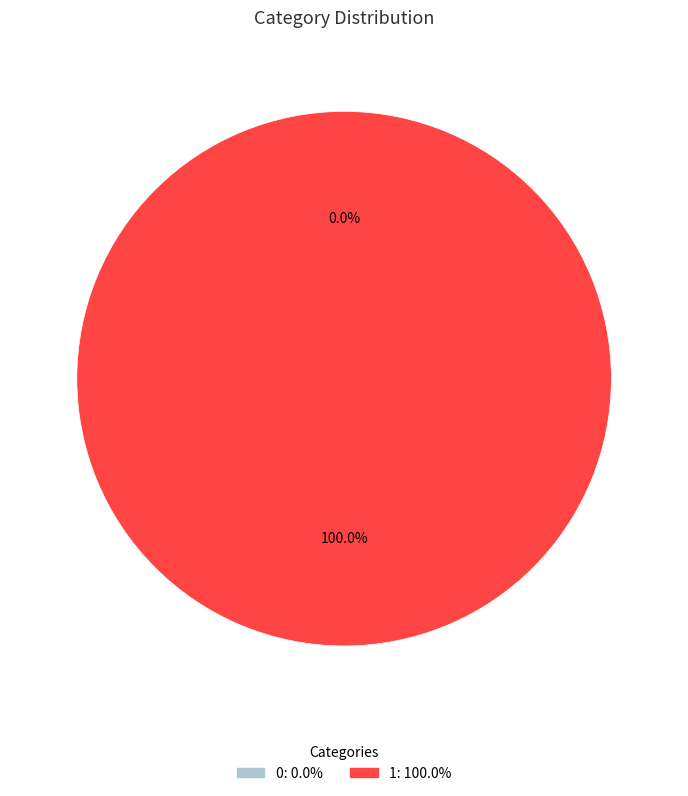

Which category has the biggest portion of the pie?

1